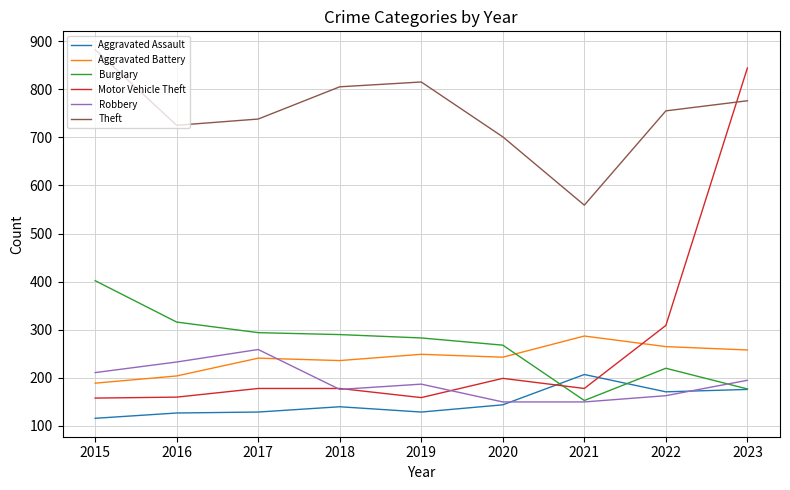

How many intersections are there between Burglary and Aggravated Battery?

1